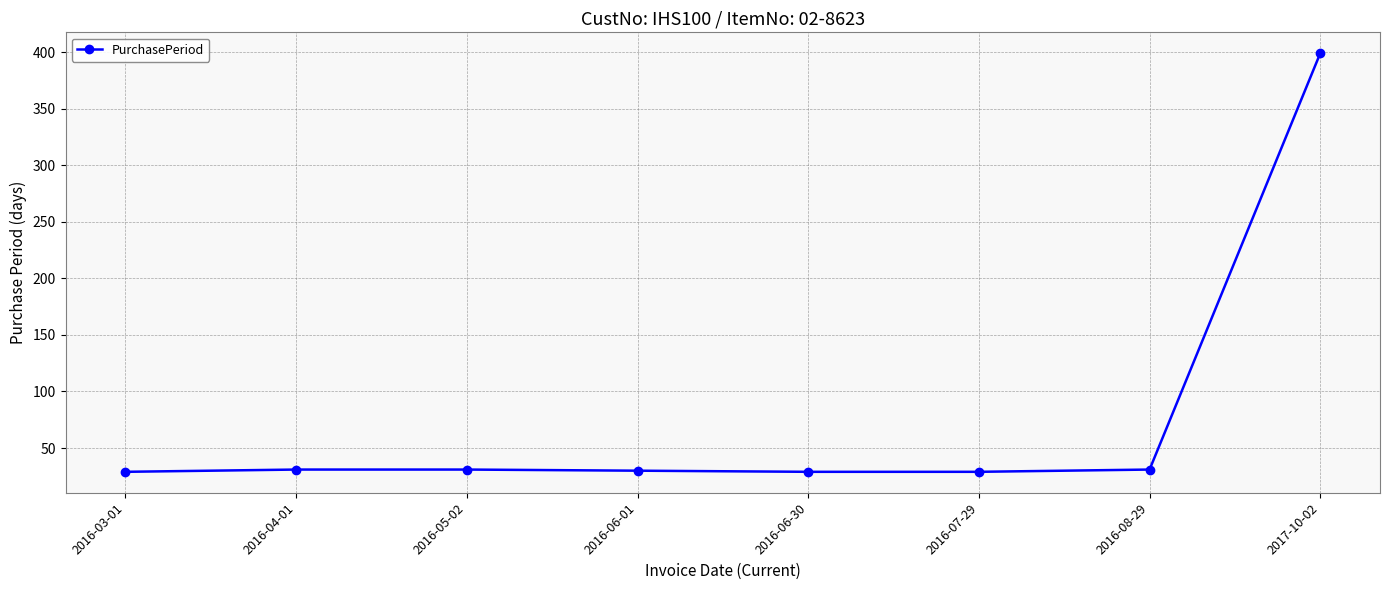

What is the value of the 7th point from the left?

31